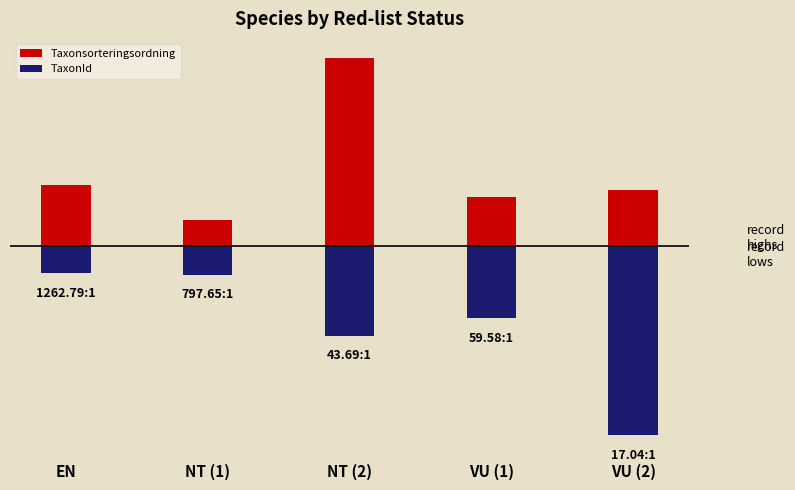

What is the spread (max minus min) of values at VU (2)?

4.5